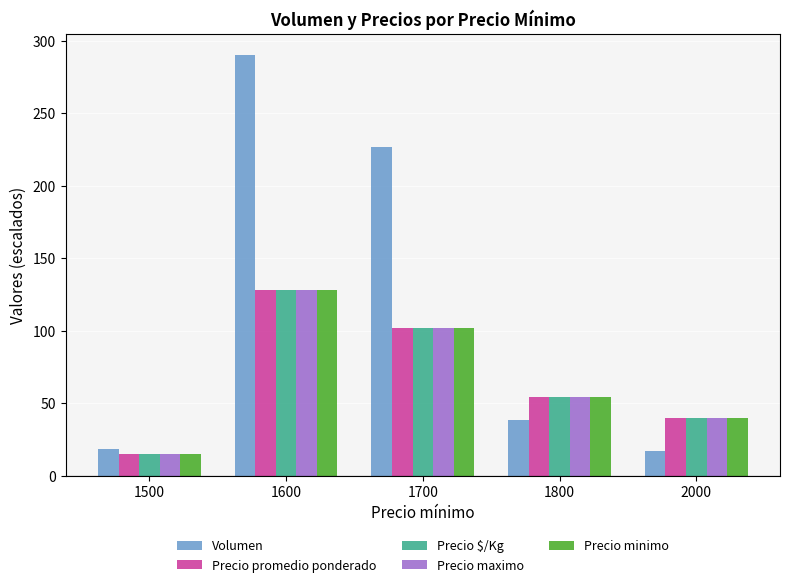

Count the number of categories in the chart.

5